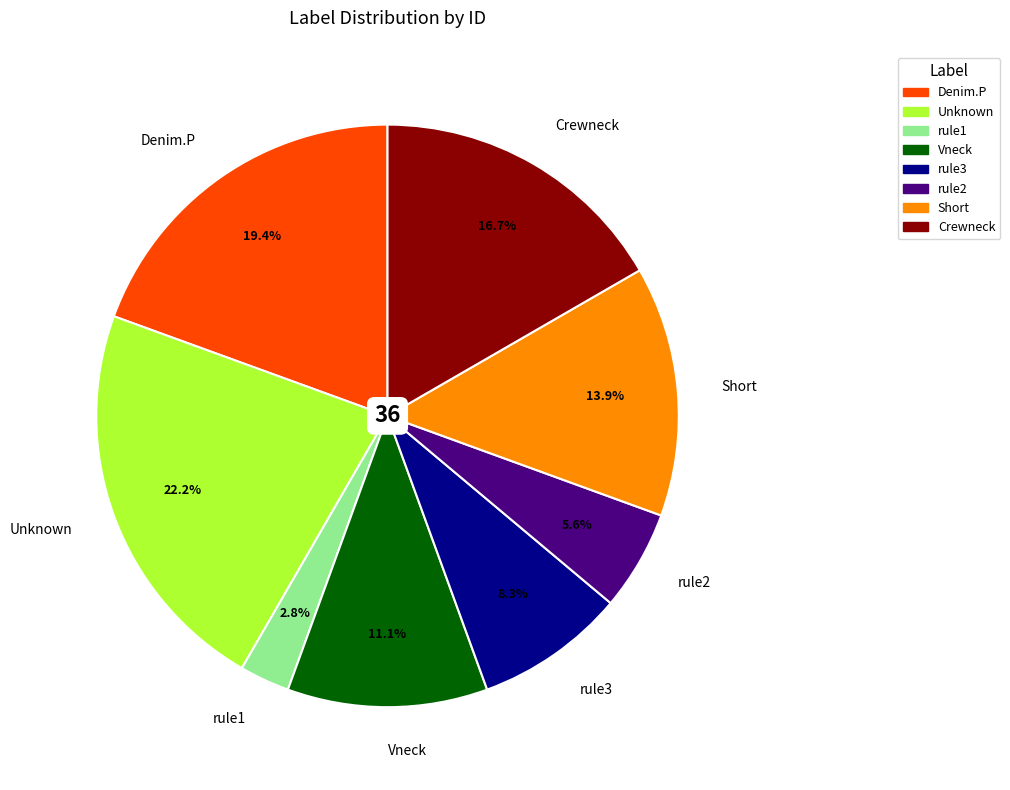

Is there a majority slice in this chart?

No